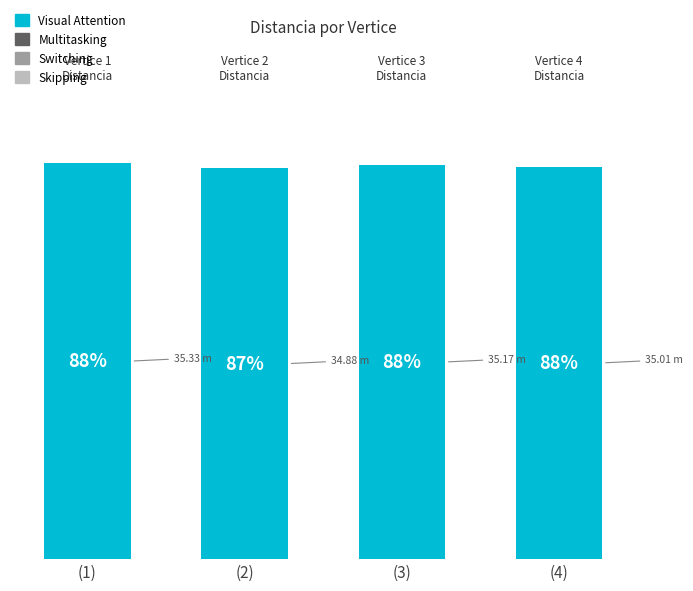

What is the difference between the maximum and minimum values?

0.4